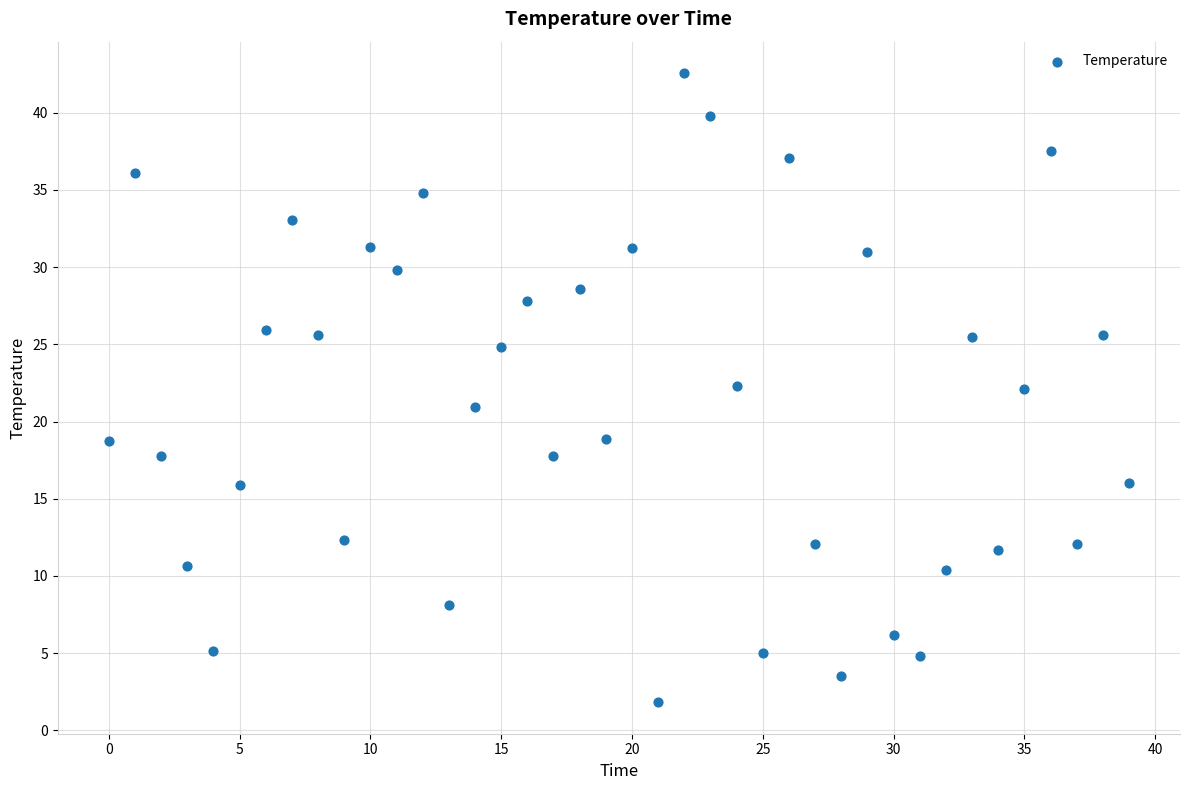

What is the range of Y values (max minus min)?

40.7